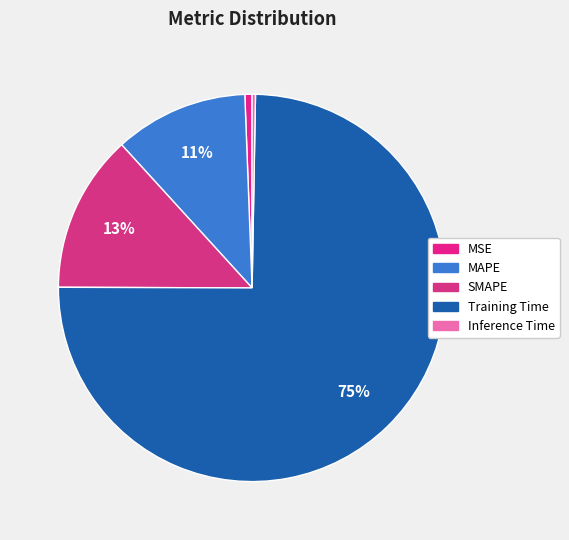

To the nearest percent, what is the difference between the largest and smallest slice percentages?

74%